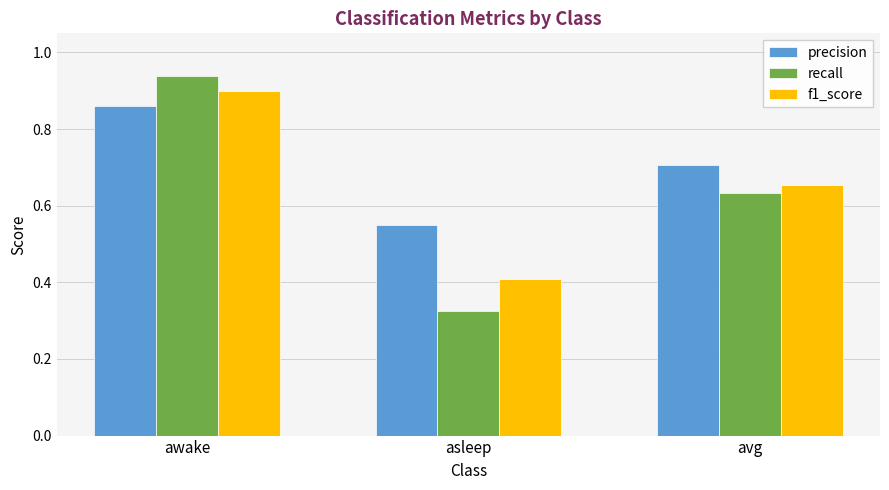

What is the difference between the f1_score values at asleep and awake?

0.5